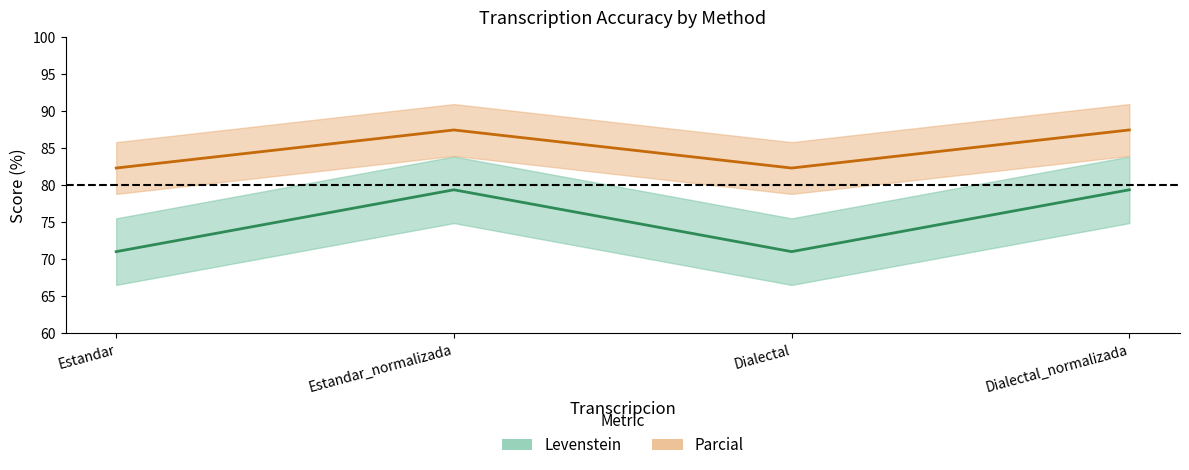

True or false: Levenstein and Parcial intersect in this chart.

False